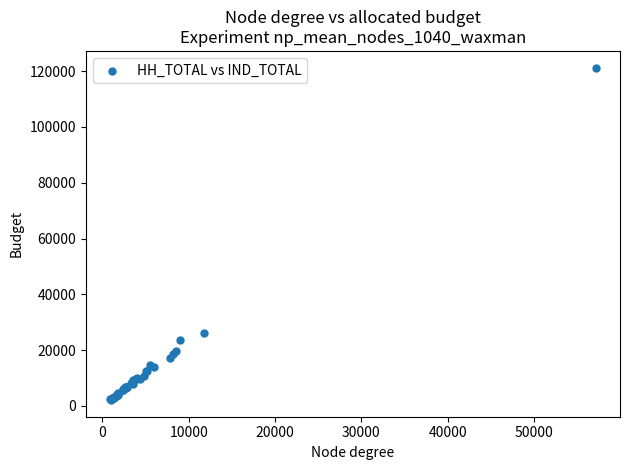

What Y value in the scatter plot is closest to 61697?

26288